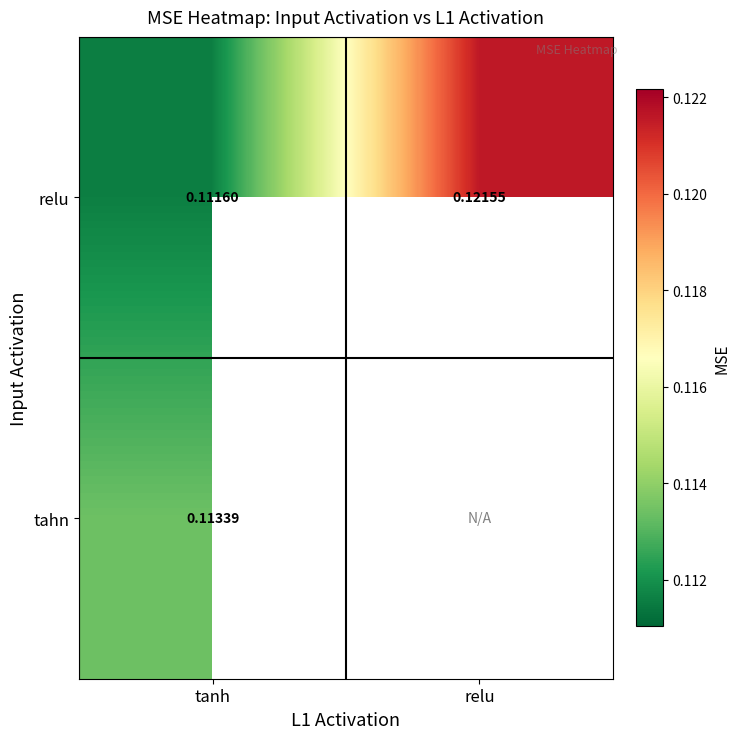

Is the value of relu at tanh greater than the value of tahn at tanh?

No